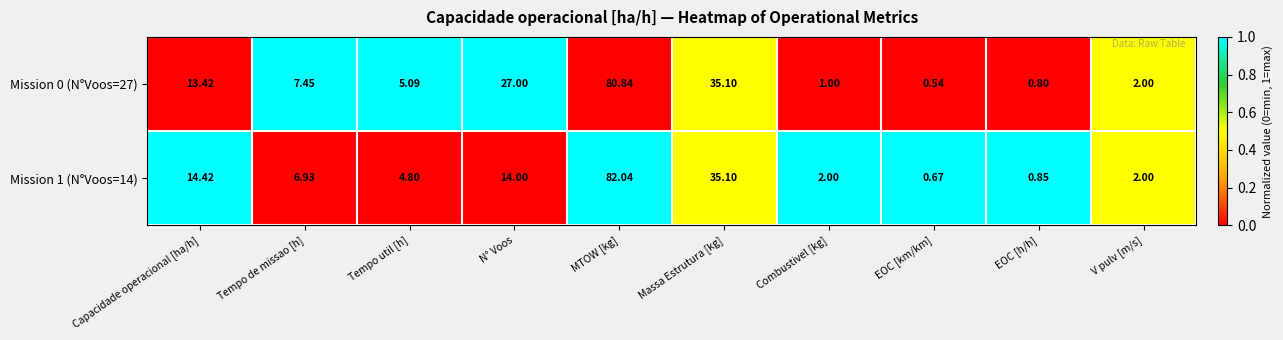

Count the number of data series in this chart.

2